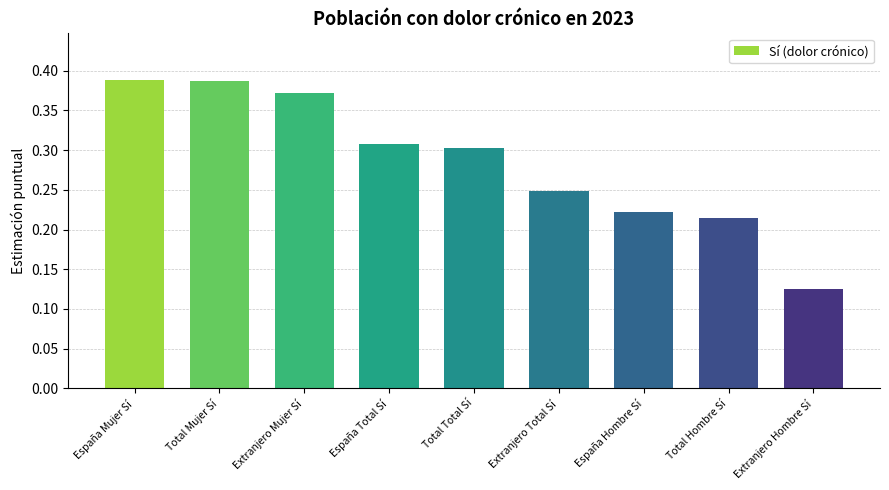

How many bars are there in total?

9